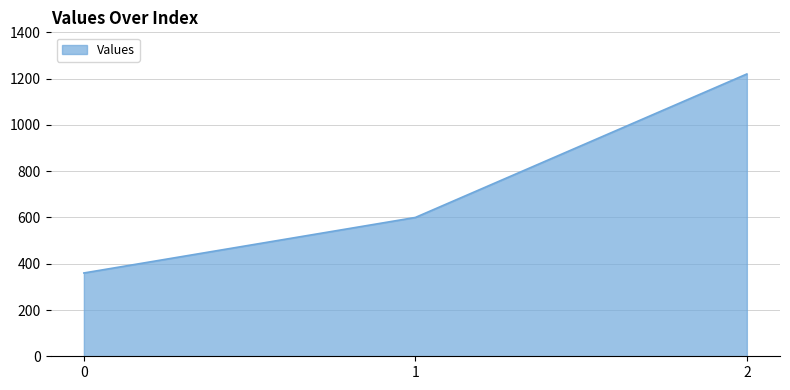

Does the chart display data point markers on the line(s)?

No